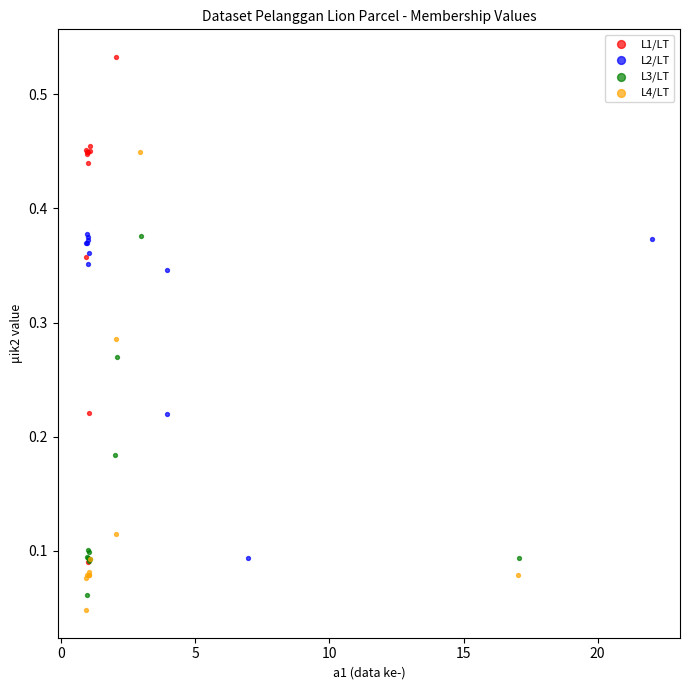

What are all the series names shown in the legend?

L1/LT, L2/LT, L3/LT, L4/LT